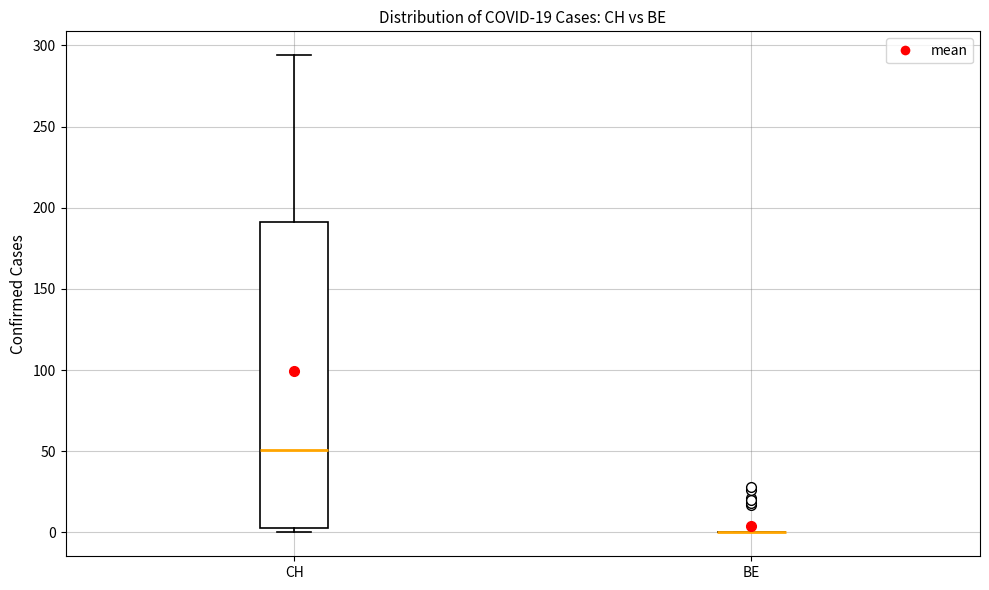

Comparing the boxes themselves (not the whiskers), which one is the tallest?

CH